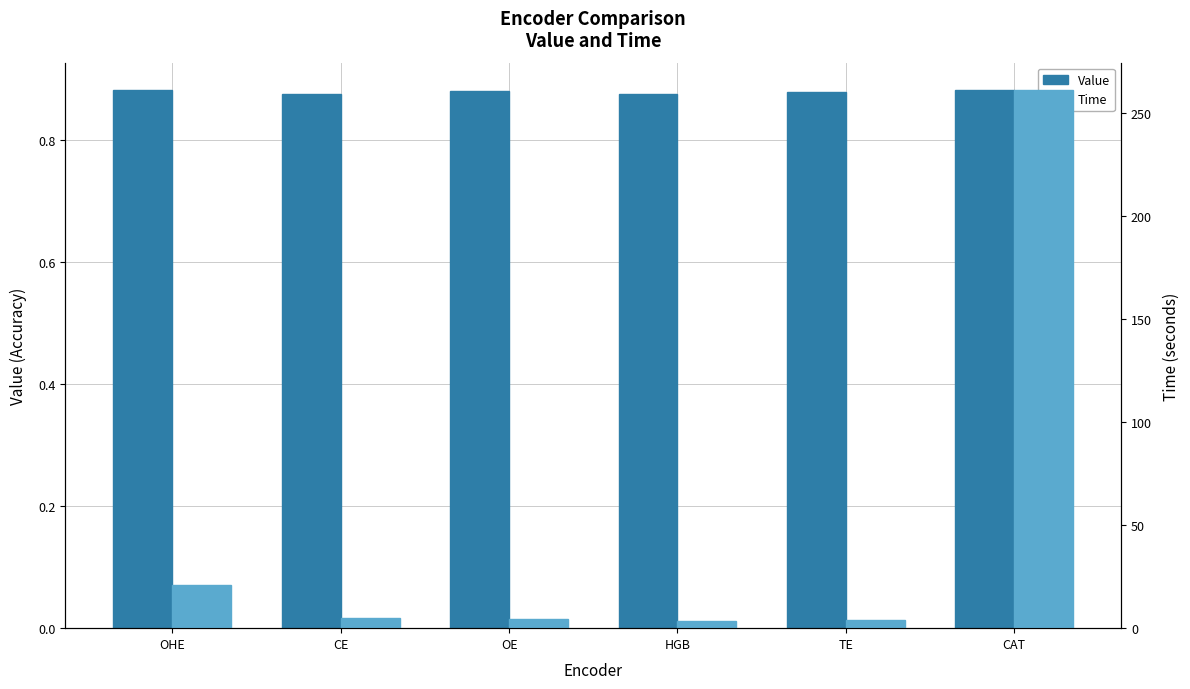

Which series has the largest total across all categories?

Time